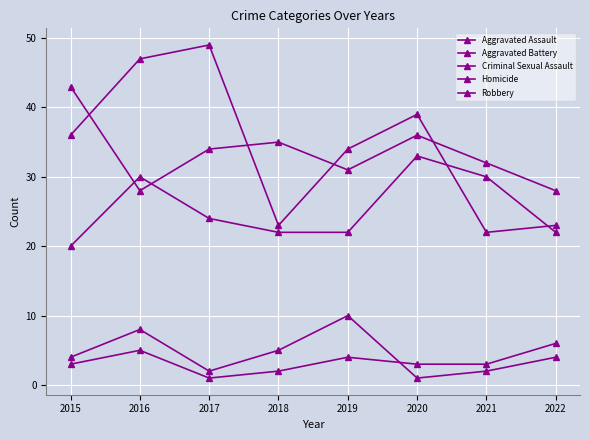

Where is Aggravated Assault nearest to the value 26?

2017